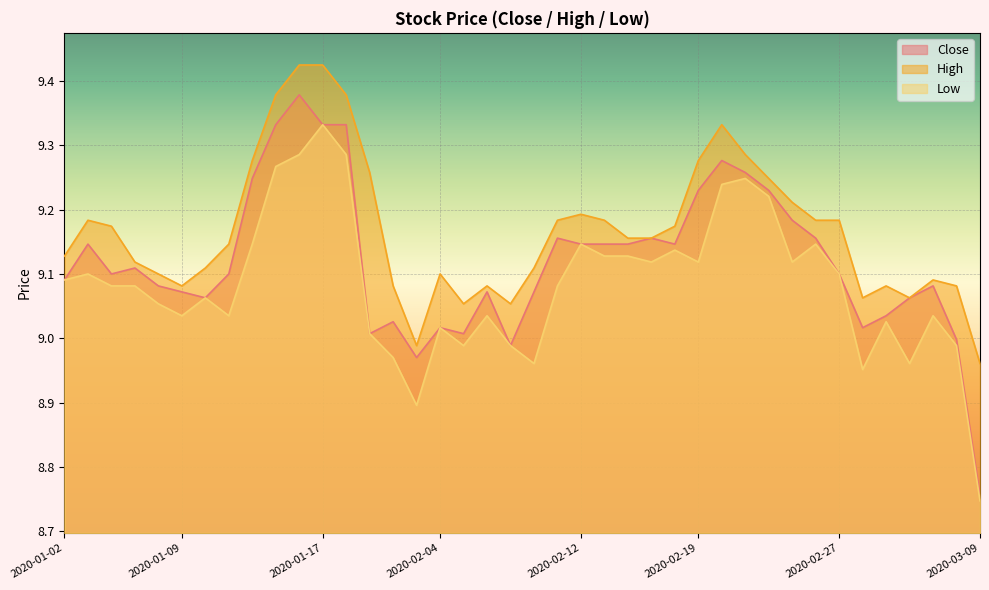

True or false: Close and Low intersect in this chart.

False